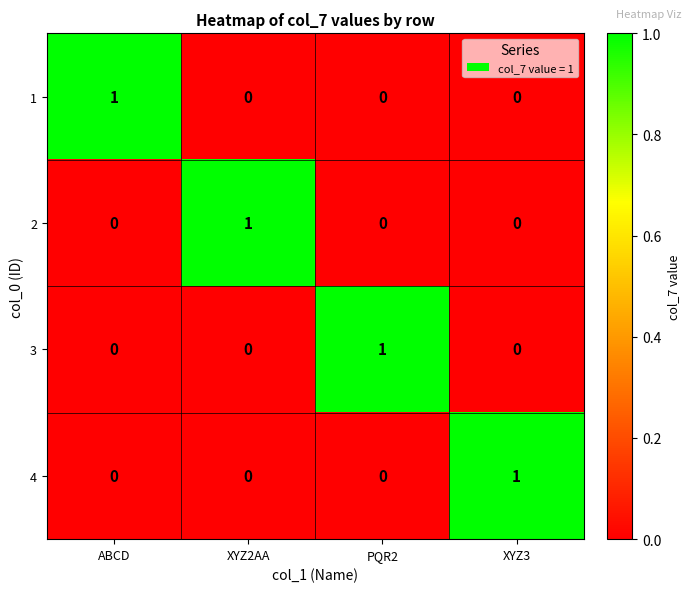

What is the spread (max minus min) of values at PQR2?

1